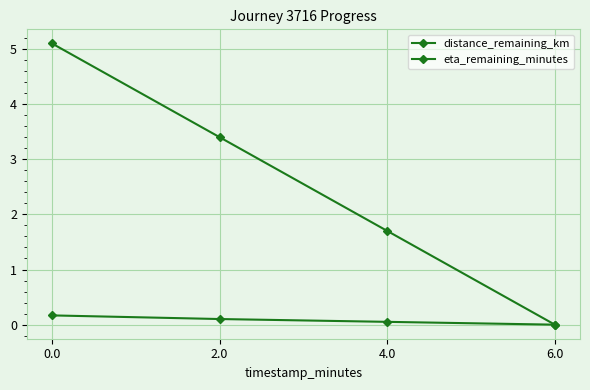

Rank the series by their average value, from lowest to highest.

distance_remaining_km, eta_remaining_minutes